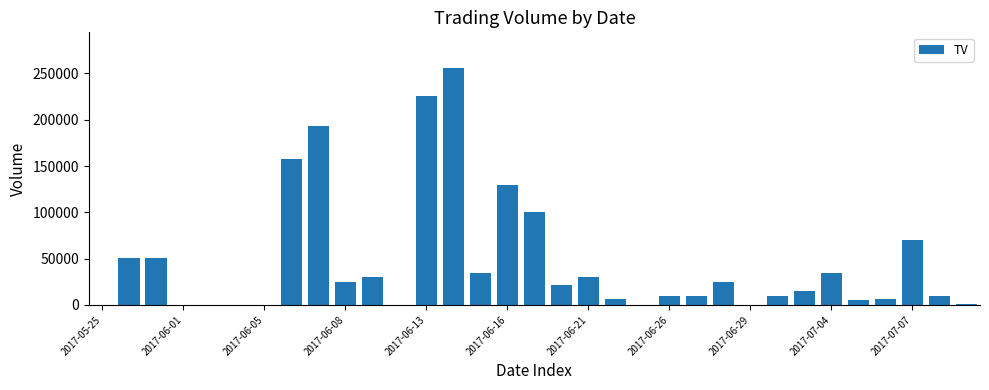

How many series are shown in this chart?

1